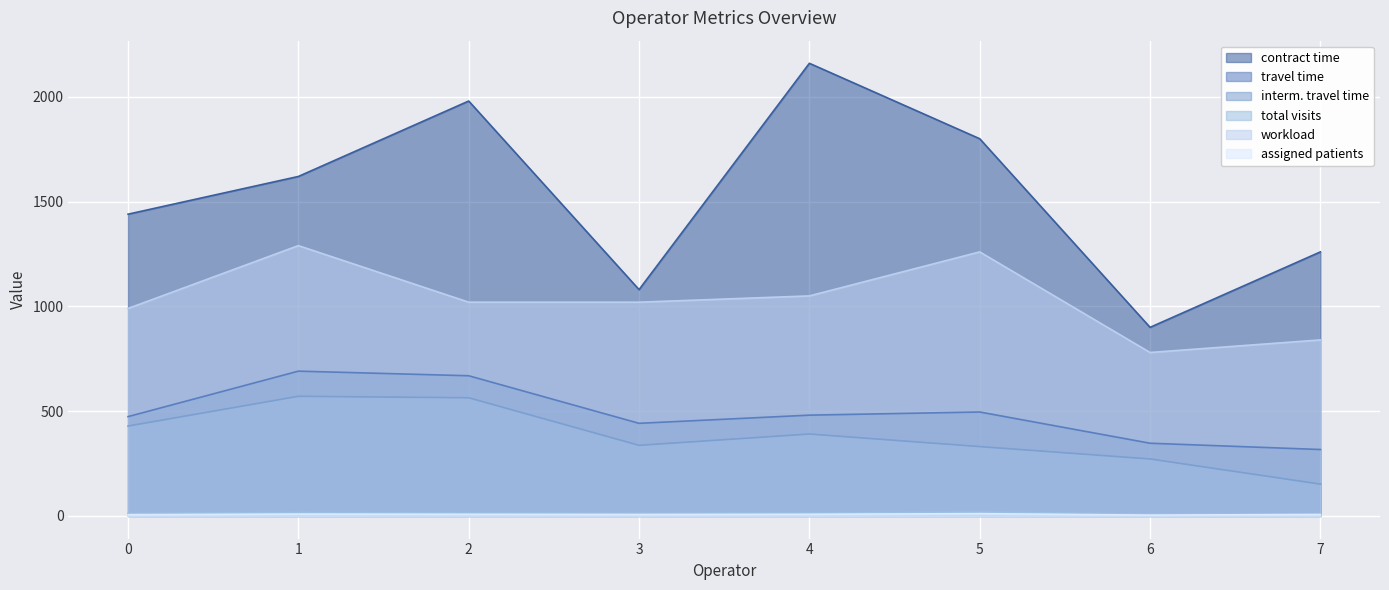

How many data points in travel time are above 481?

3